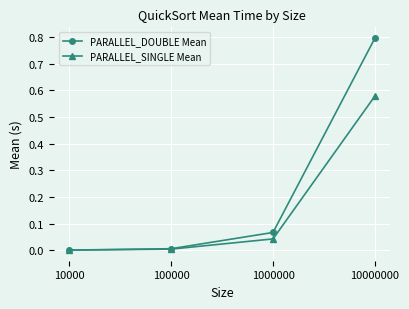

Which series has the largest range (max minus min)?

PARALLEL_DOUBLE Mean